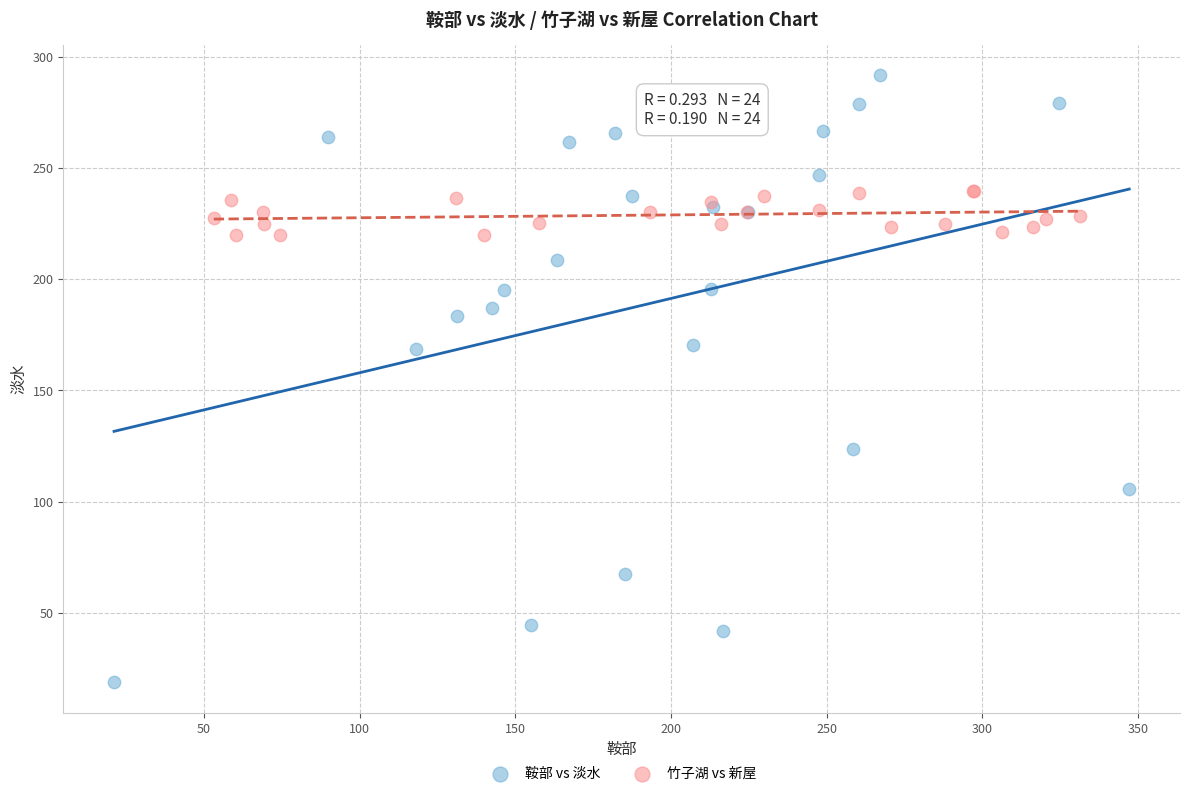

Which series contains the highest Y value?

鞍部 vs 淡水